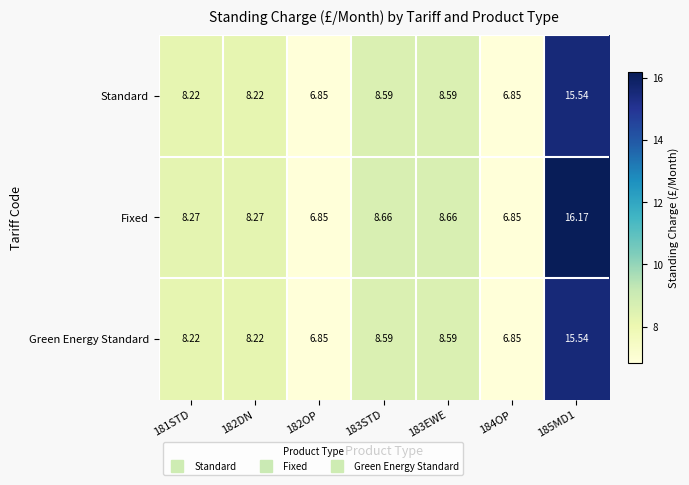

Which series changed the most between 181STD and 185MD1?

Fixed